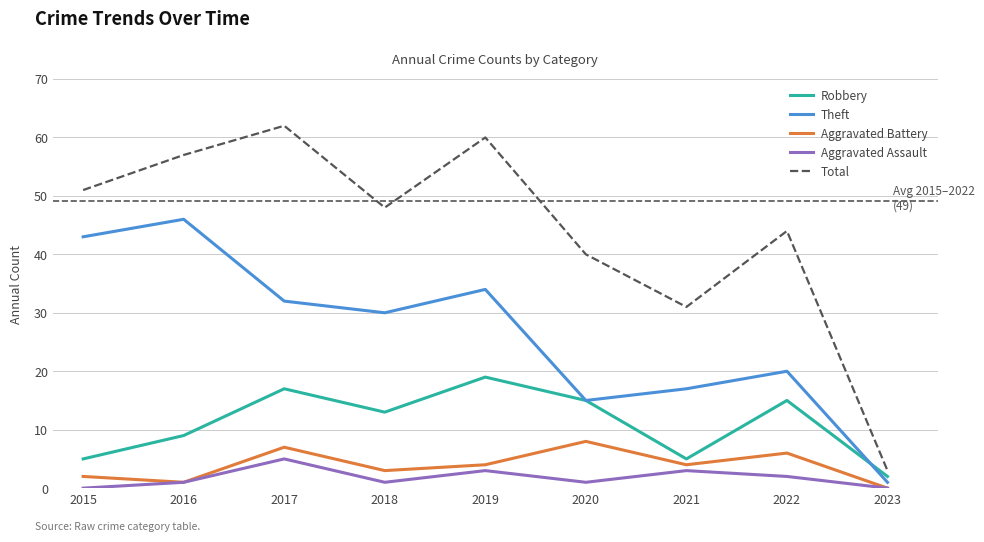

How many interior local valleys does the Aggravated Battery series have?

3